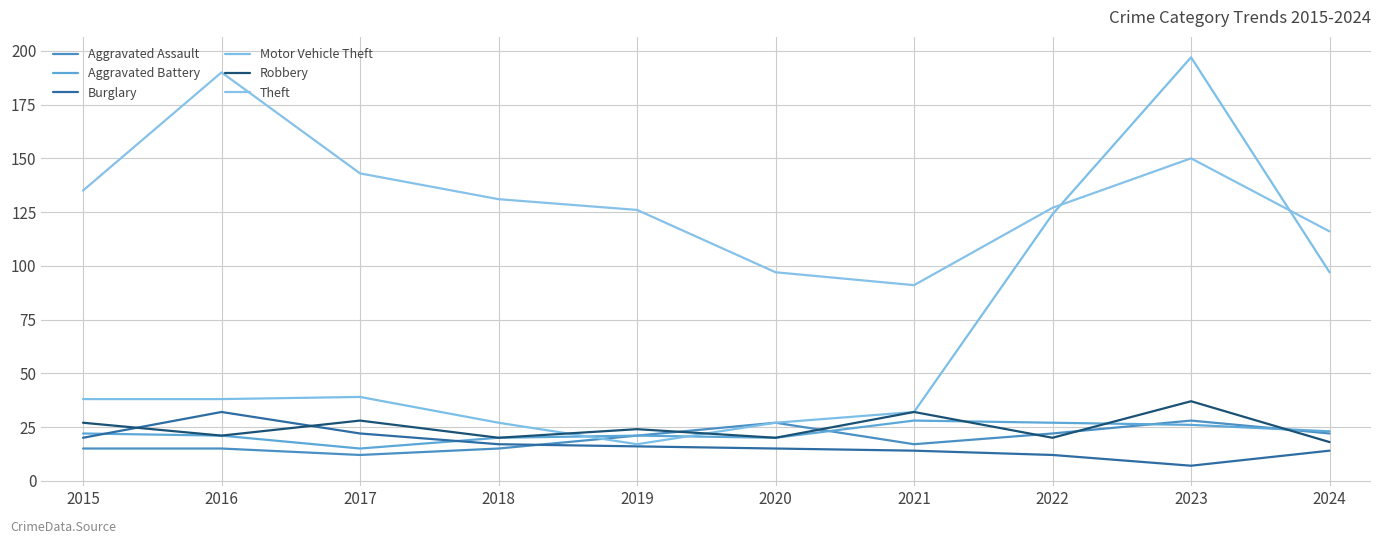

Rank the categories by Theft value from lowest to highest.

2021, 2020, 2024, 2019, 2022, 2018, 2015, 2017, 2023, 2016